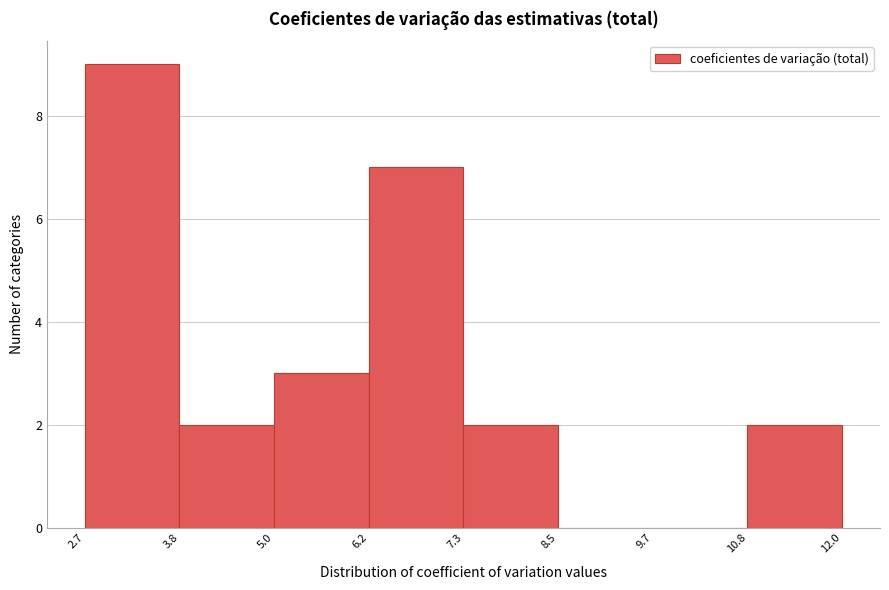

Which range on the x-axis has the tallest bar?

2.7 to 3.8